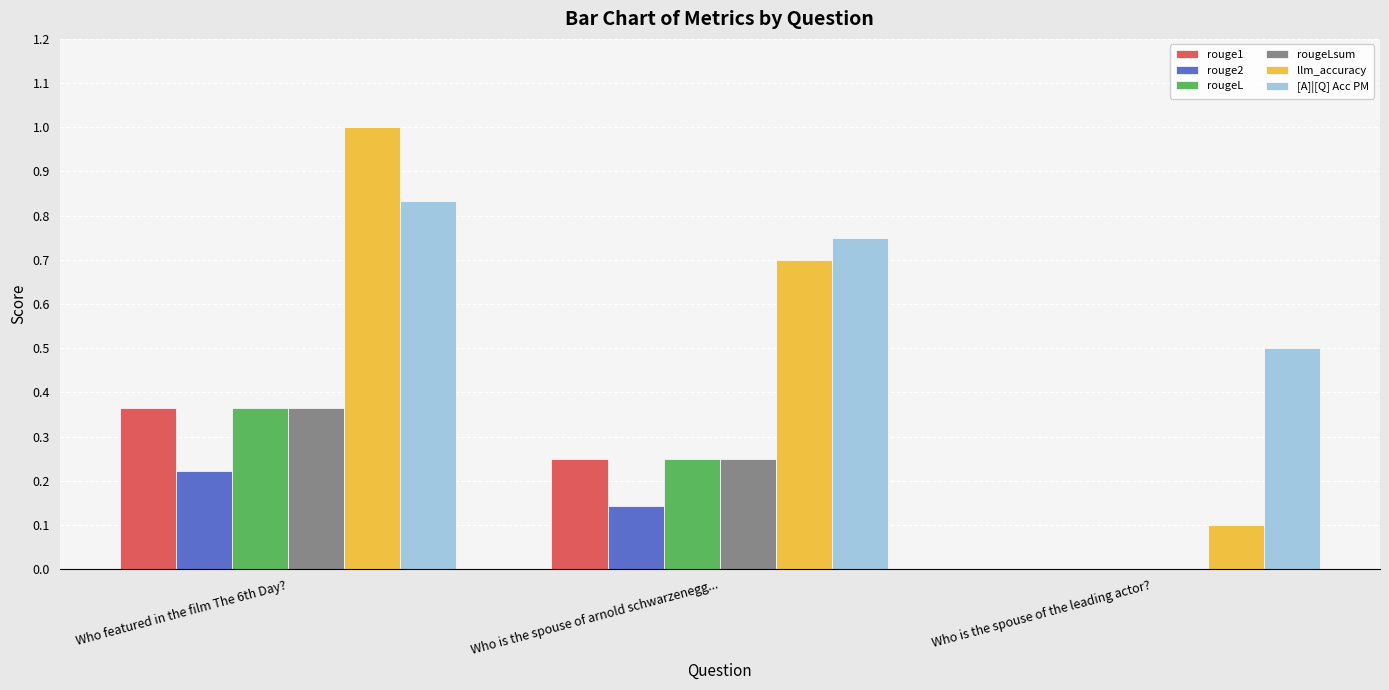

Between Who featured in the film The 6th Day? and Who is the spouse of the leading actor?, which series saw the biggest shift?

llm_accuracy